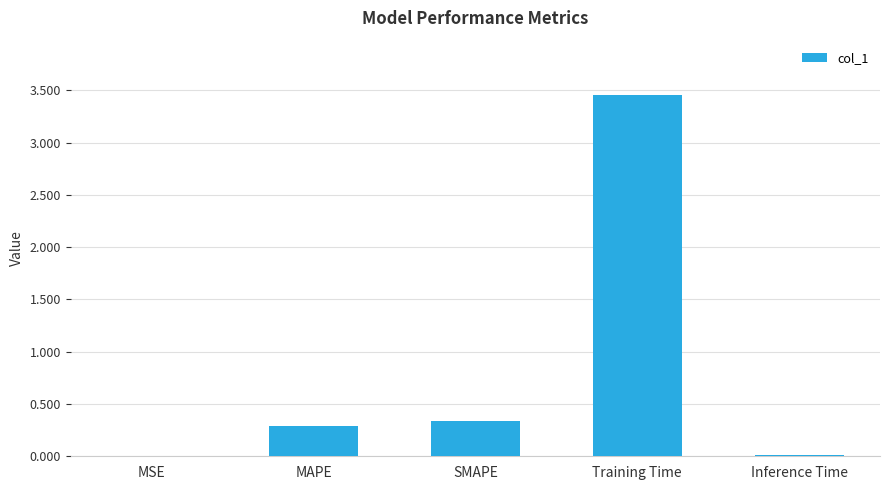

What is the sum of the values at SMAPE and MAPE?

0.6